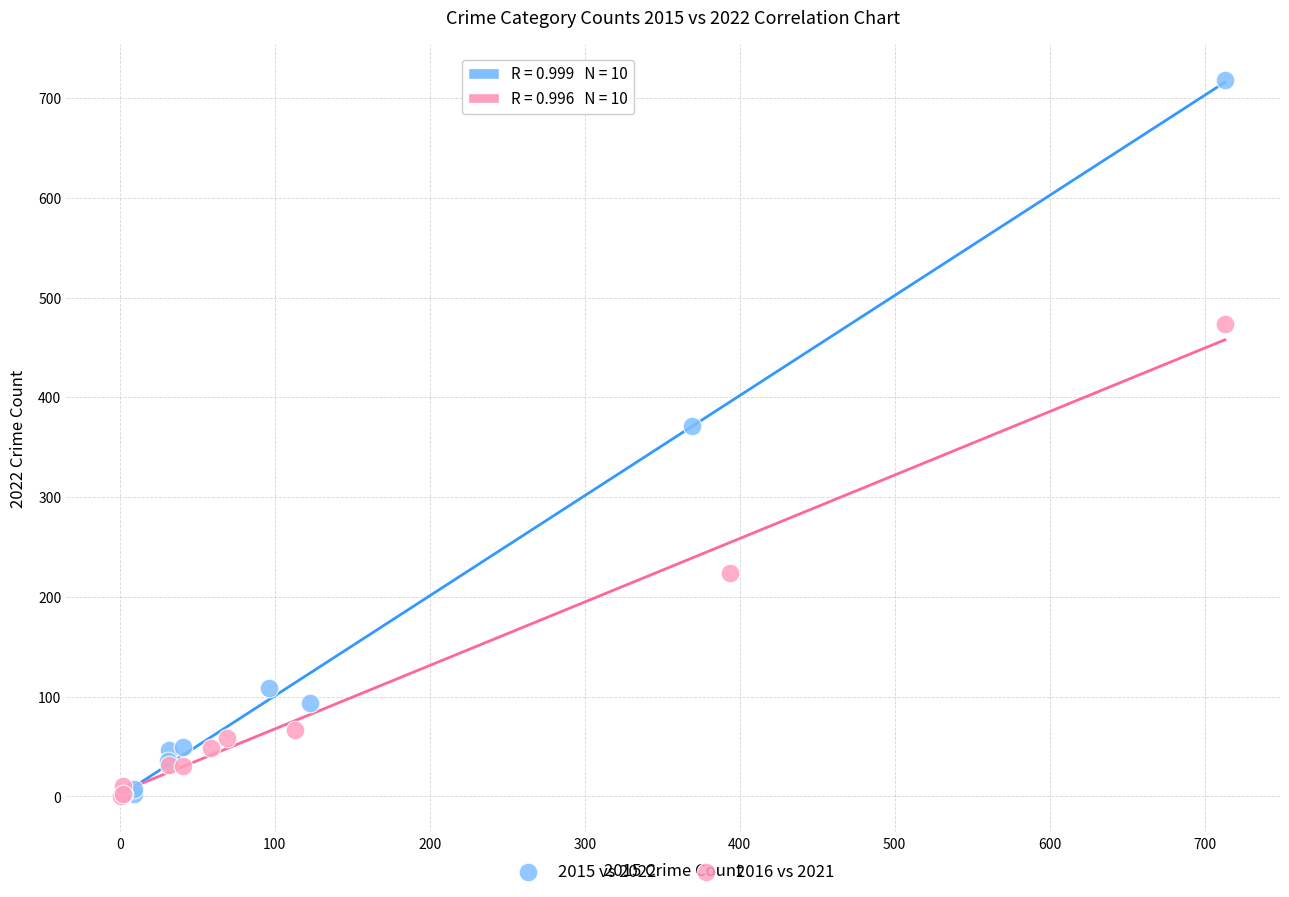

What are all the series names shown in the legend?

2015 vs 2022, 2016 vs 2021